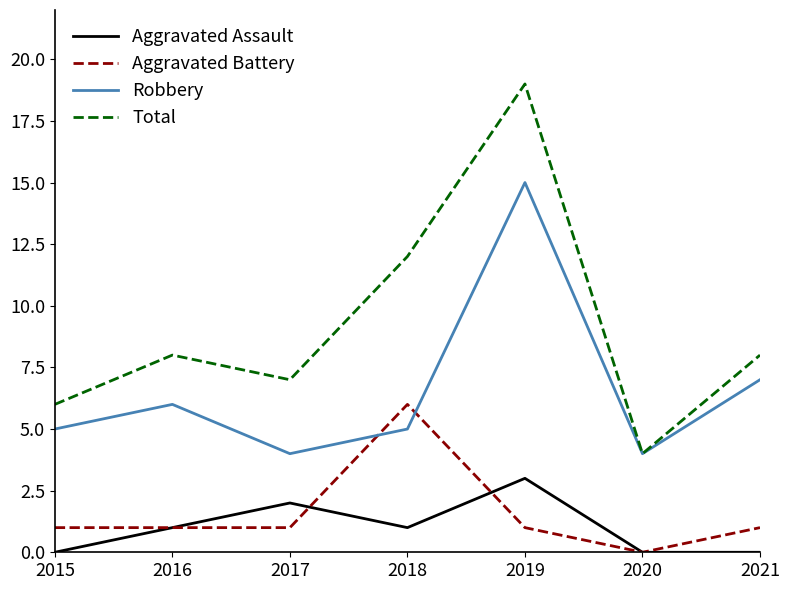

What is the approximate value of Total at 2020?

4